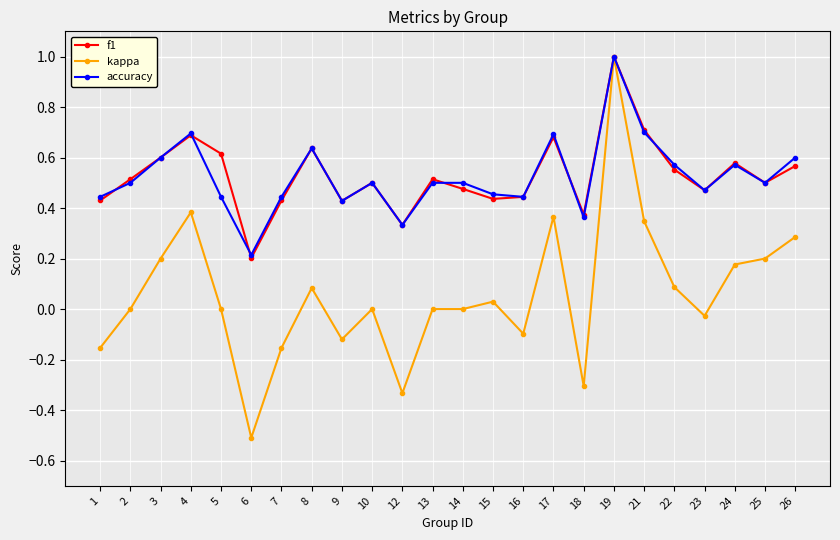

Where is the first local maximum for kappa?

4